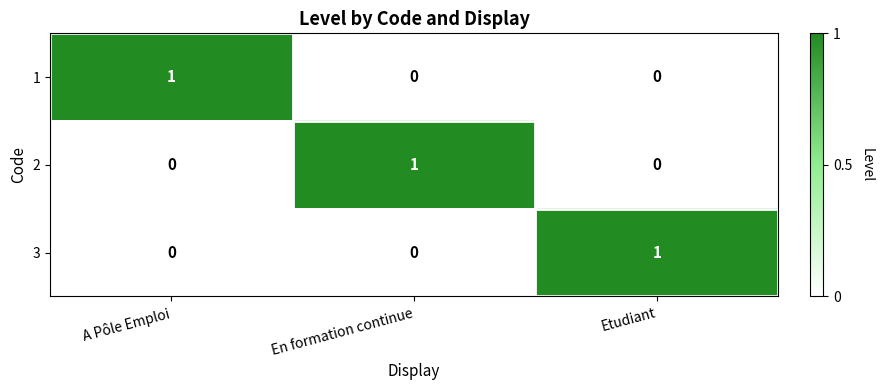

At how many categories does at least one series exceed 0?

3